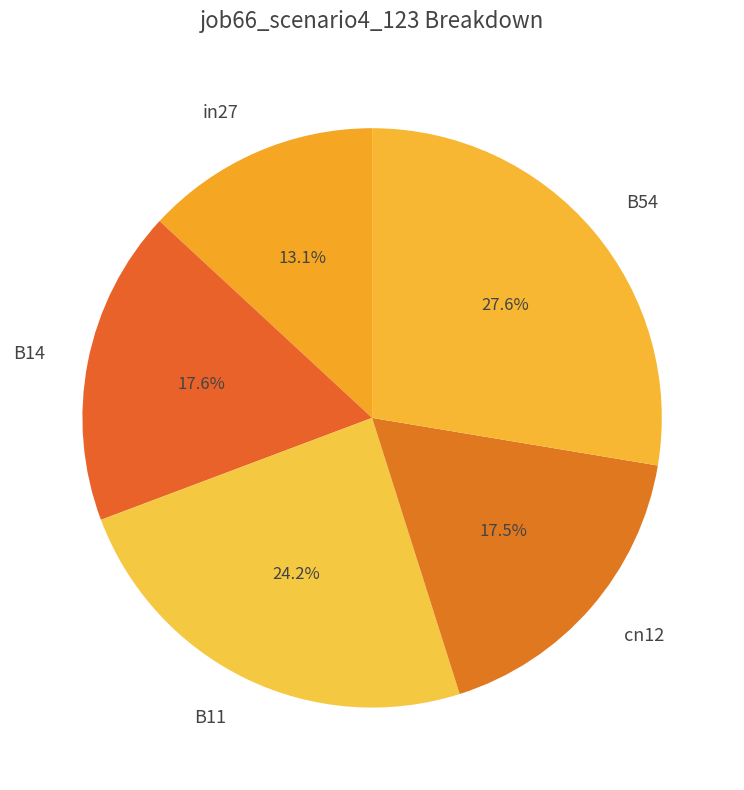

How many slices are in this pie chart?

5